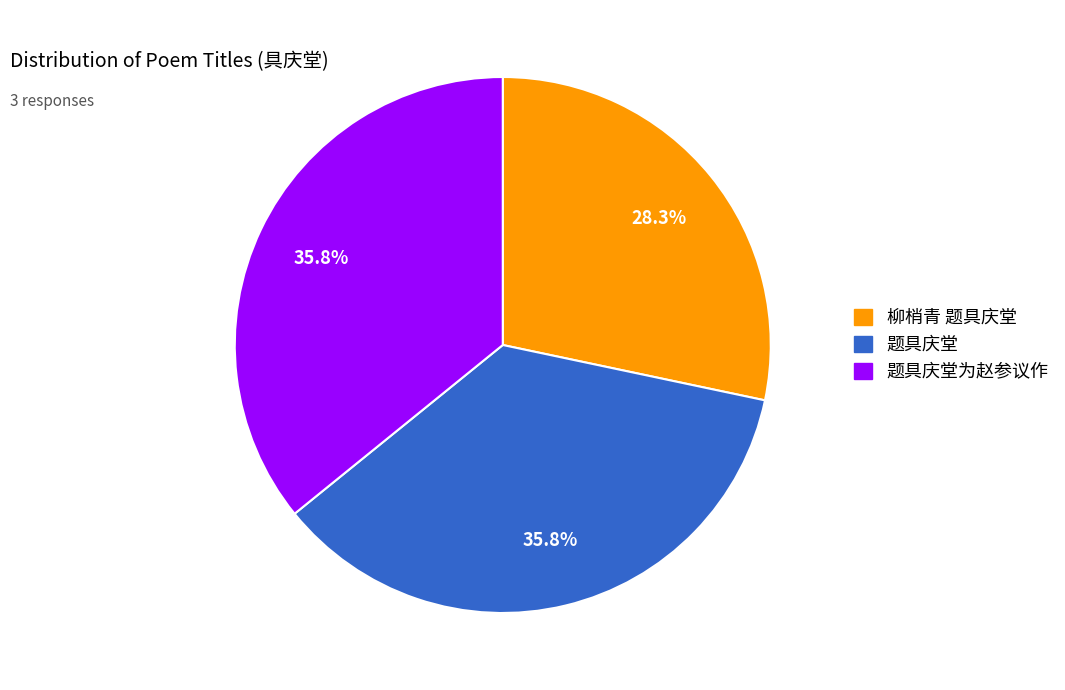

Is there a majority slice in this chart?

No